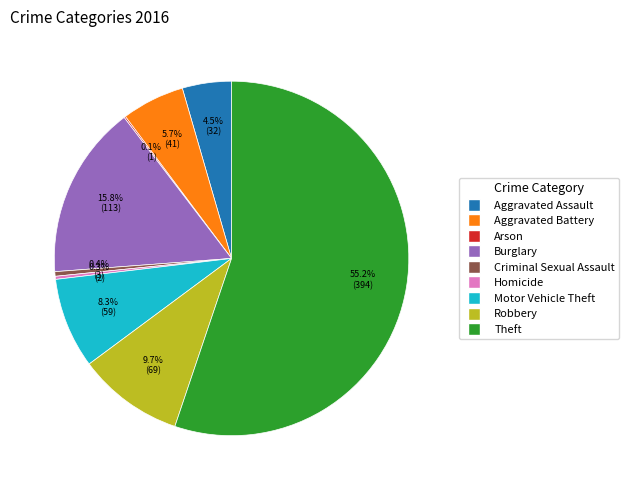

True or false: Motor Vehicle Theft accounts for 8% of the total.

True